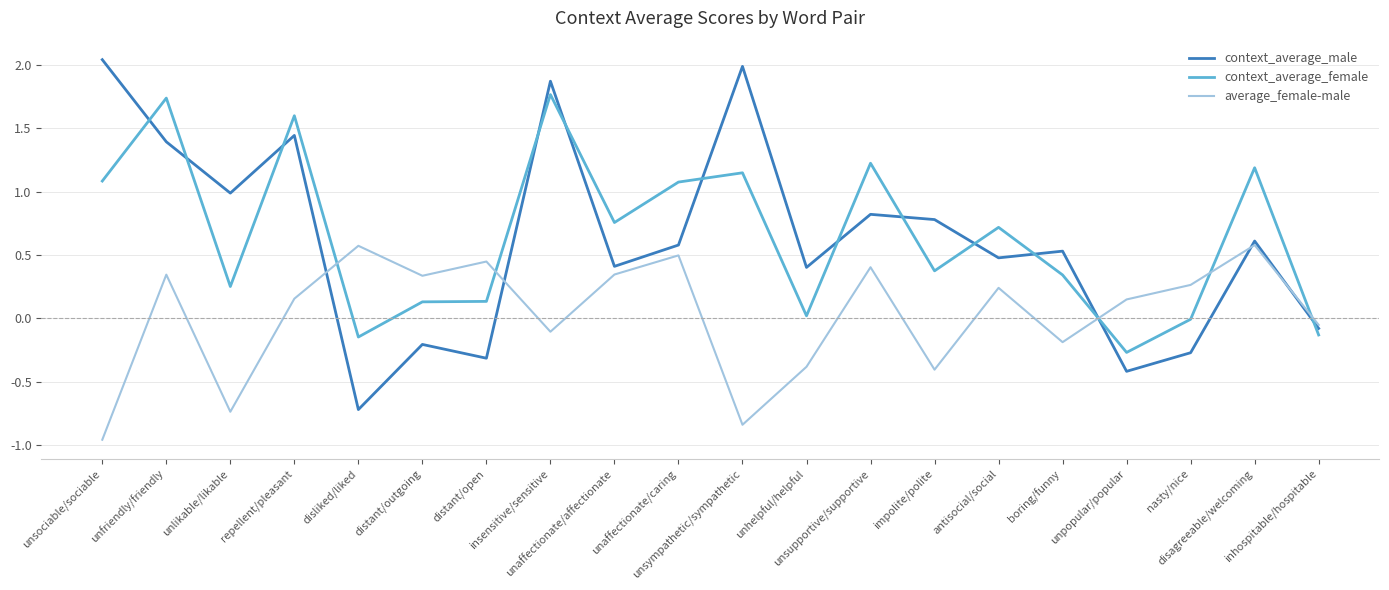

What is the maximum value for average_female-male?

0.6